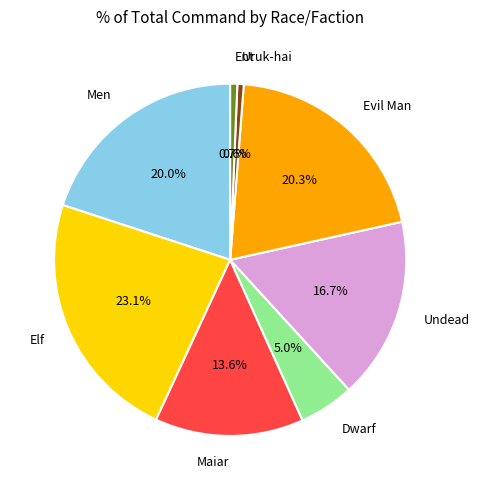

Count the number of slices in the pie.

8